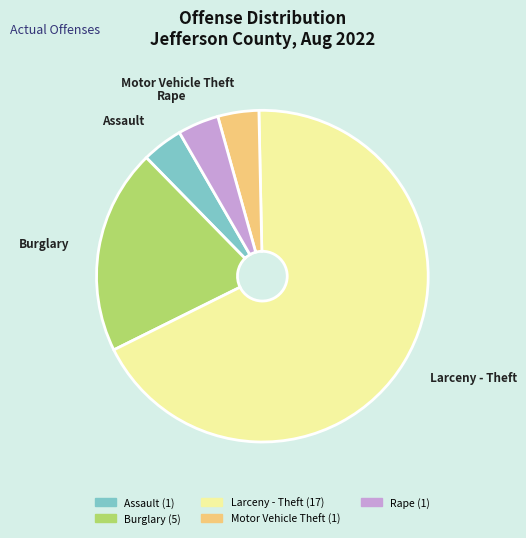

What is the largest slice in the pie chart?

Larceny - Theft